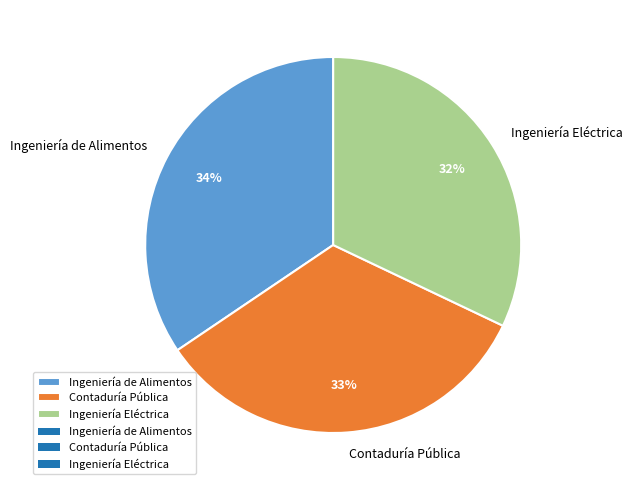

What percentage is the Ingeniería Eléctrica slice, to the nearest percent?

32%